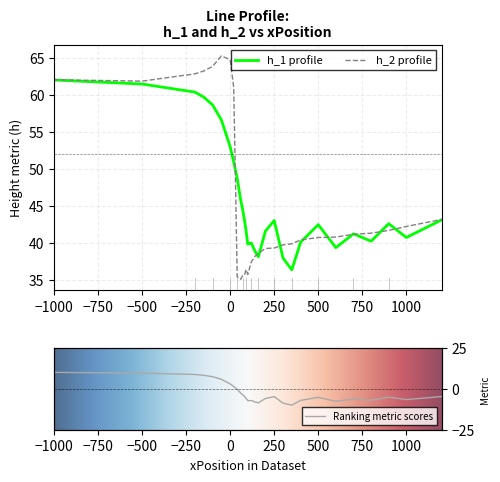

What is the maximum value for h_1 profile?

62.0